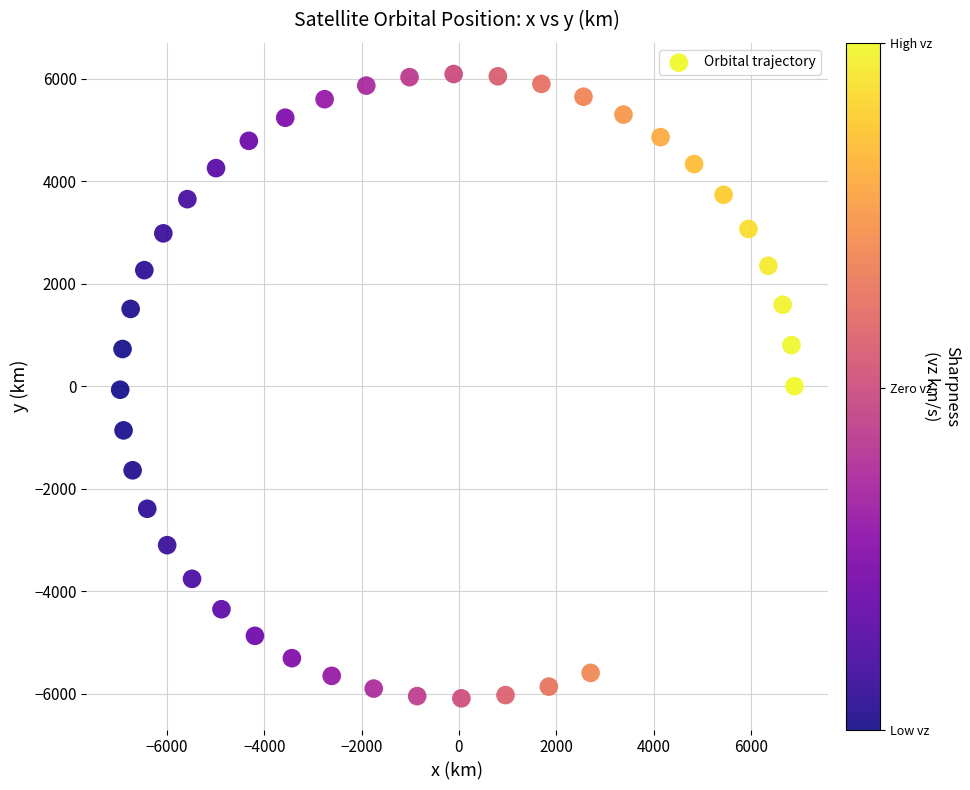

What is the range of Y values (max minus min)?

12176.2